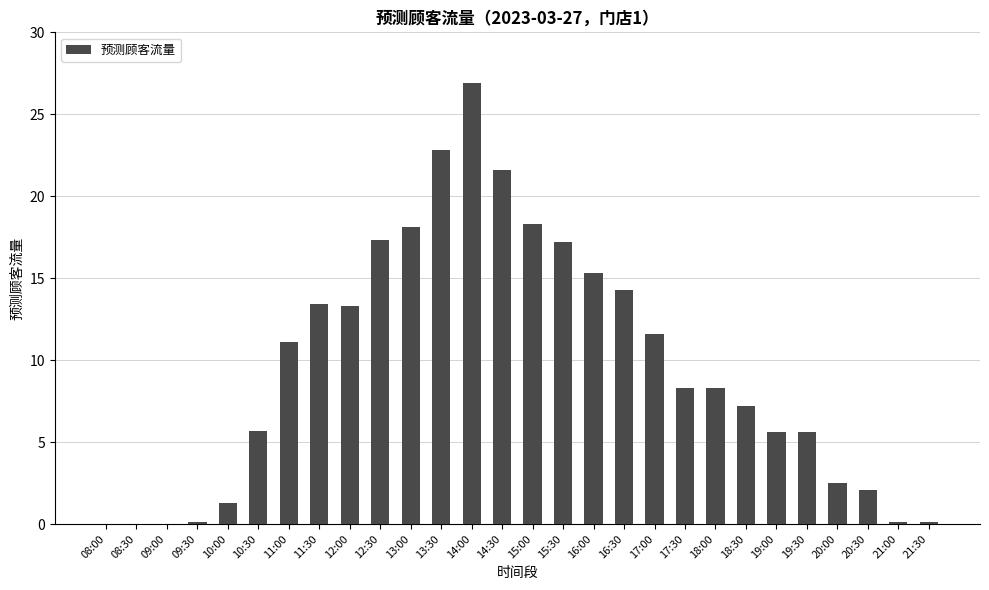

At which category does the chart reach its peak across all series?

14:00